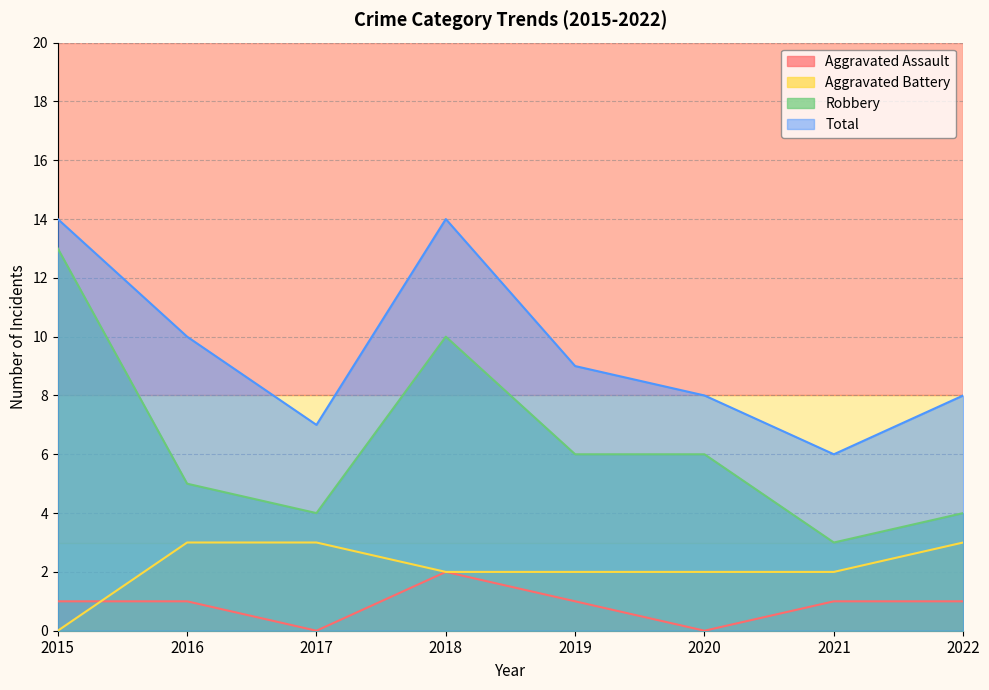

What is the difference between the maximum and minimum values in the Robbery series?

10